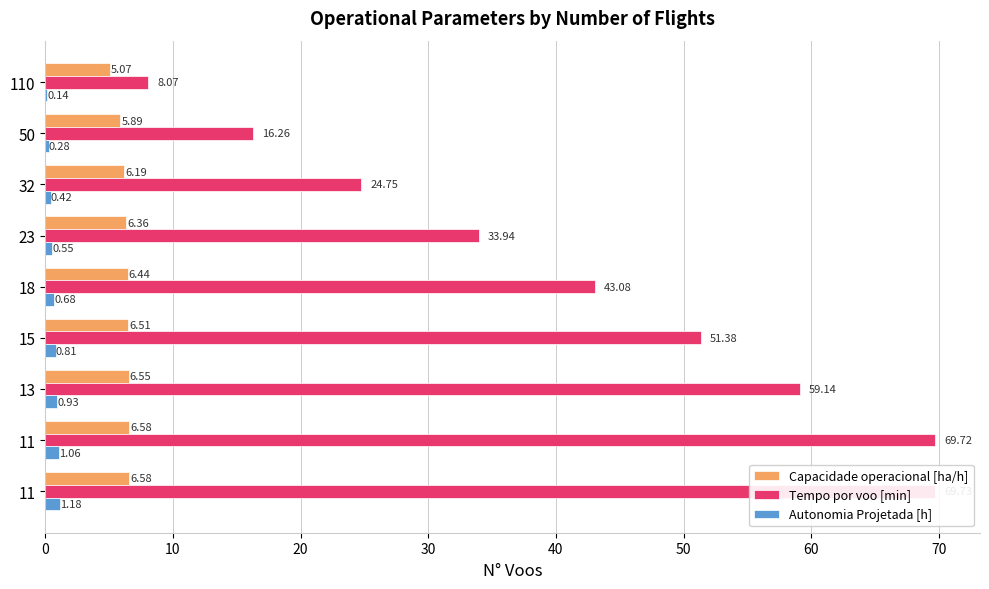

How many groups of bars are there?

9